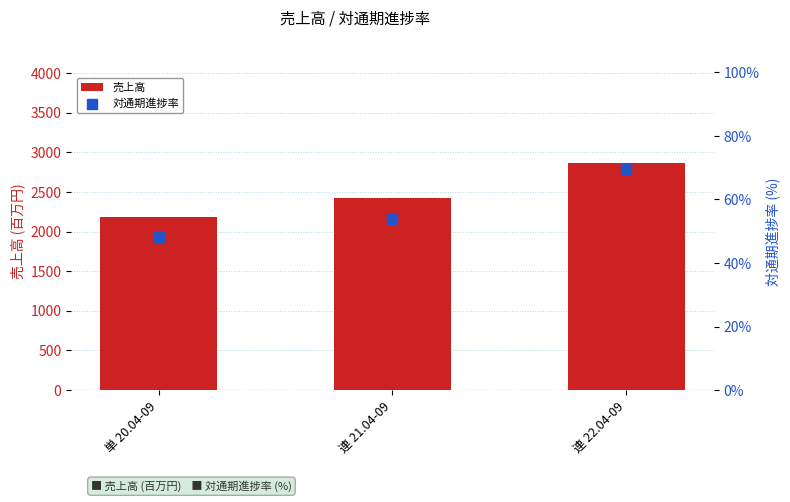

Which series reaches the maximum Y coordinate?

売上高